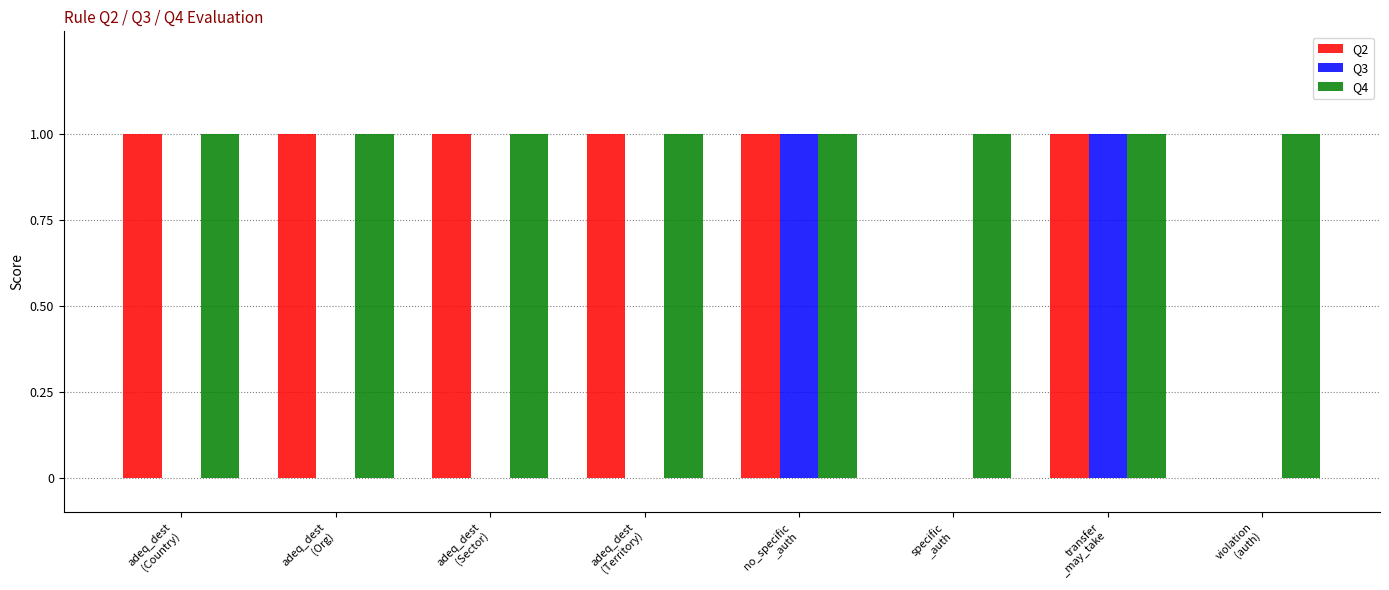

How many series are shown in this chart?

3